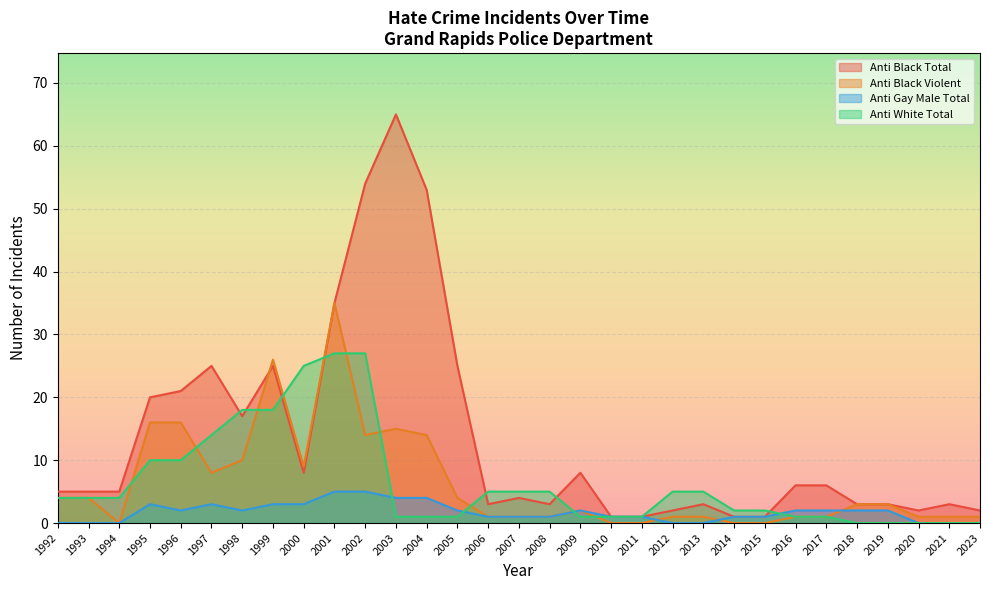

Where do anti_black_violent and anti_gay_male_total first cross each other?

2011 and 2012